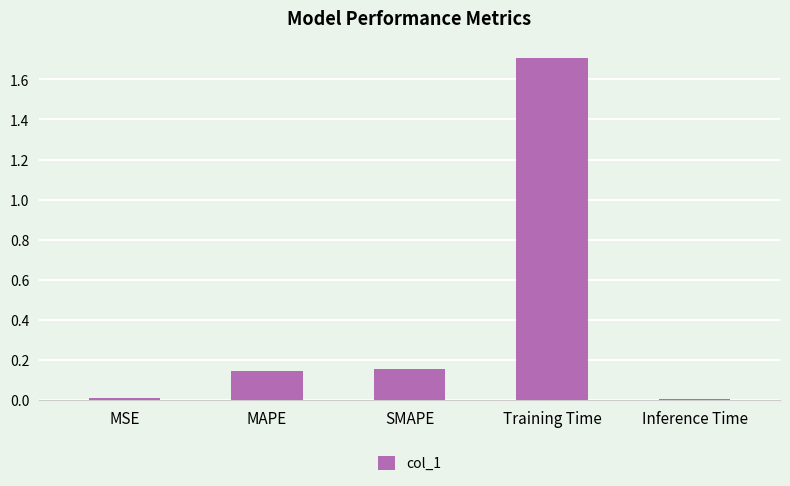

What position from the left is SMAPE?

3